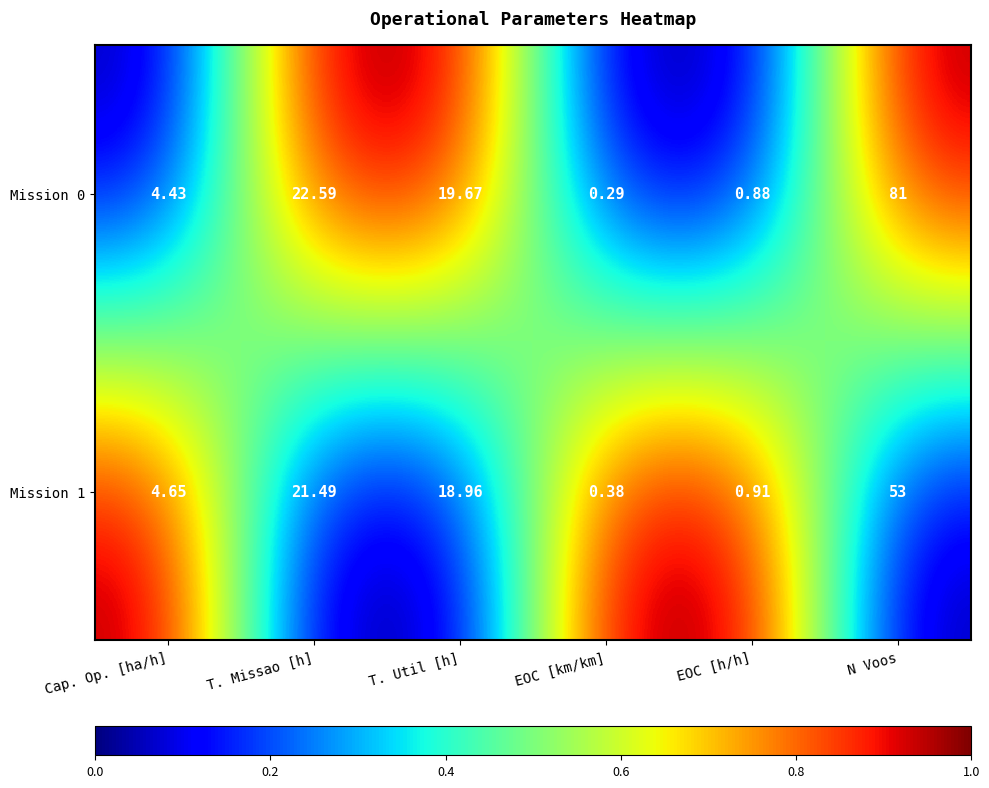

At which category is the sum across all series the highest?

N Voos